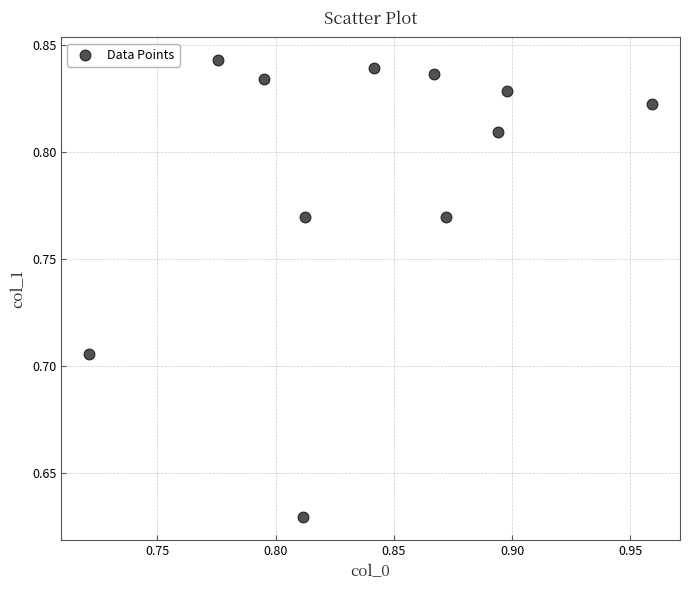

Count the number of points in this scatter plot.

11